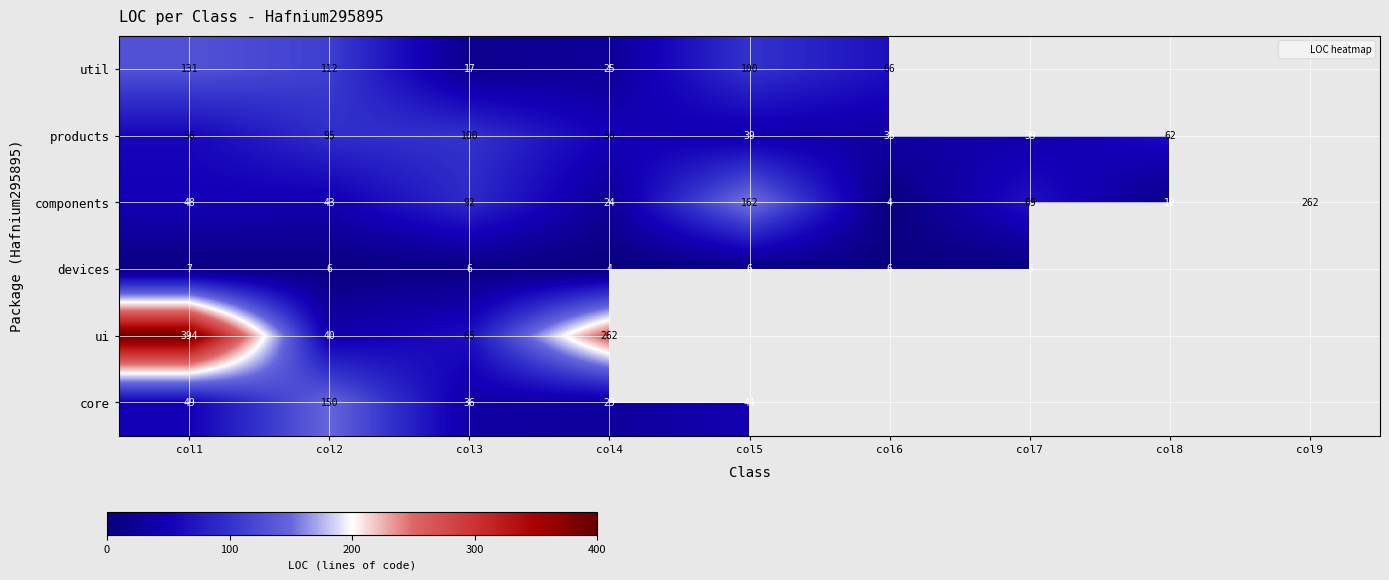

True or false: components has a value of 262.0 at col9.

True